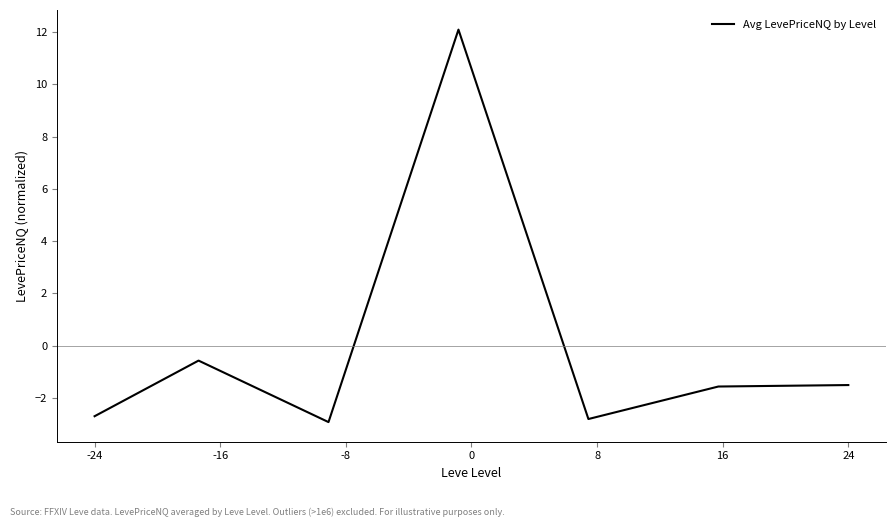

What is the smallest value displayed?

-2.9